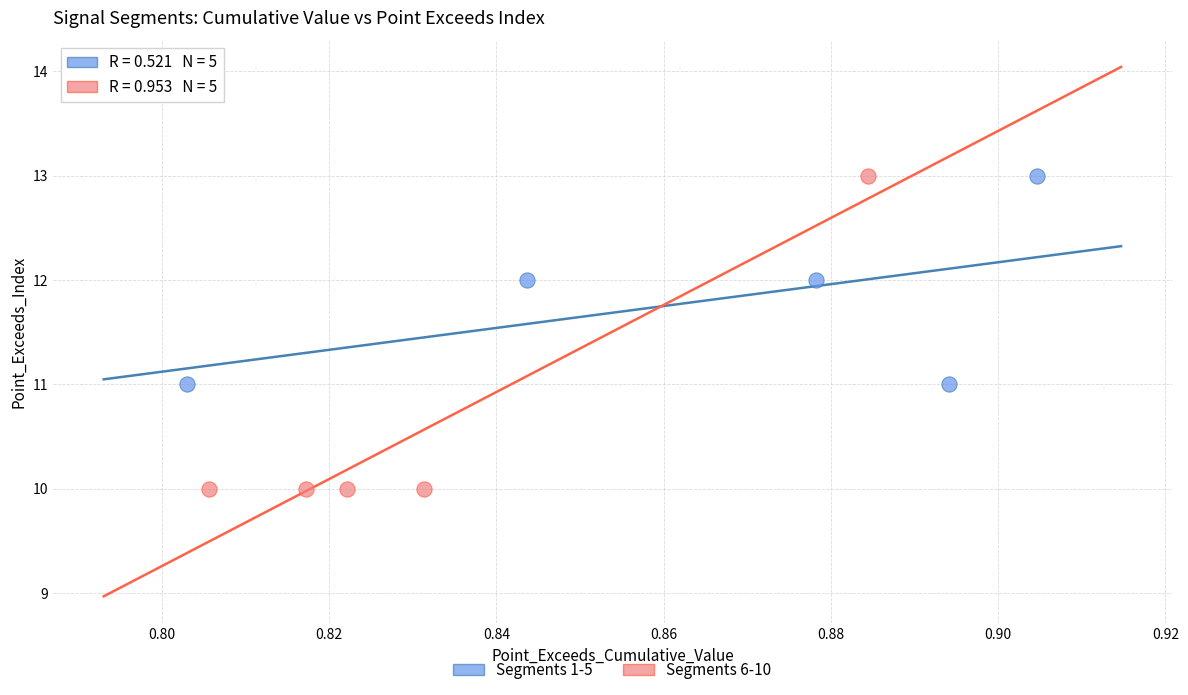

Which series contains the lowest Y value?

Segments 6-10